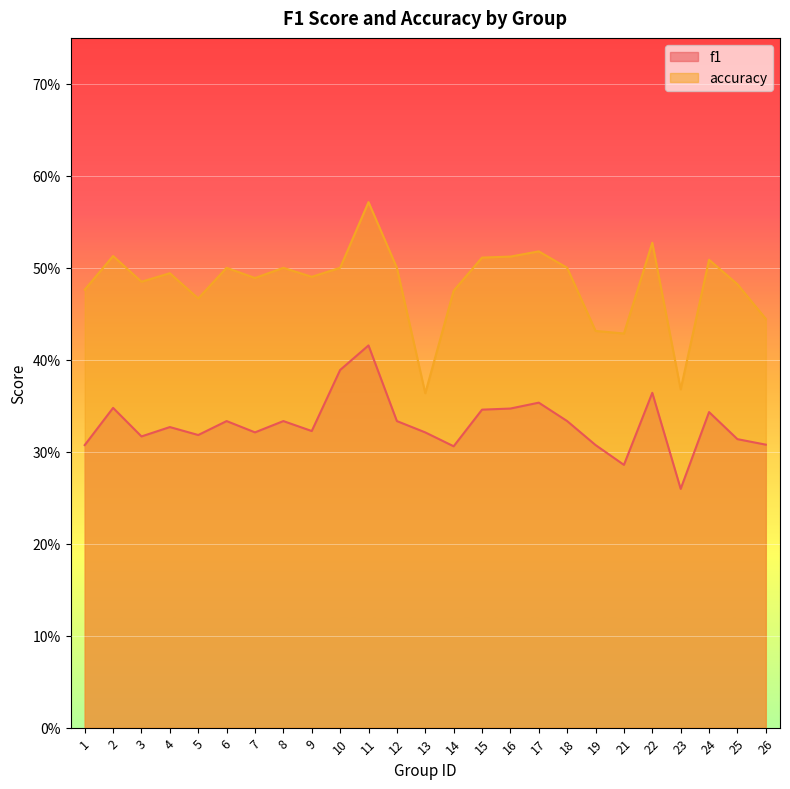

What are all the series names shown in the legend?

f1, accuracy